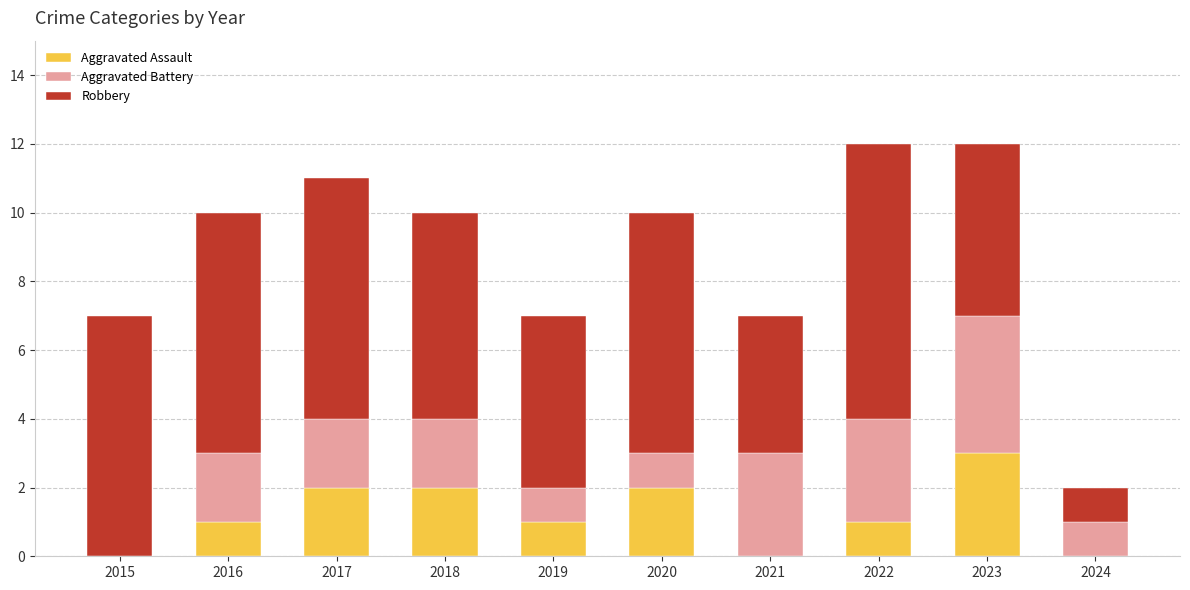

What are all the series names shown in the legend?

Aggravated Assault, Aggravated Battery, Robbery